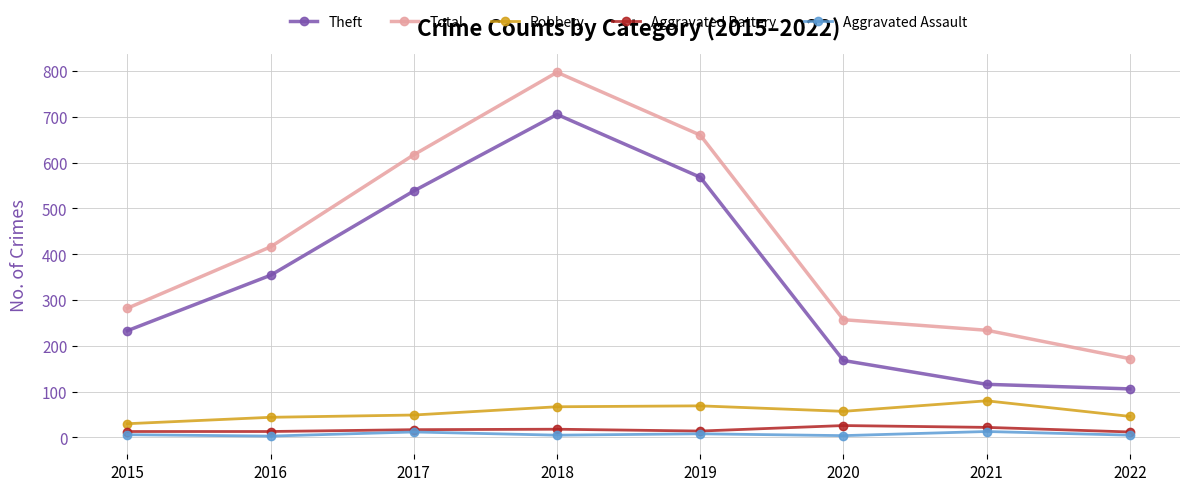

True or false: Aggravated Battery has more than 0 points higher than both neighbors.

True